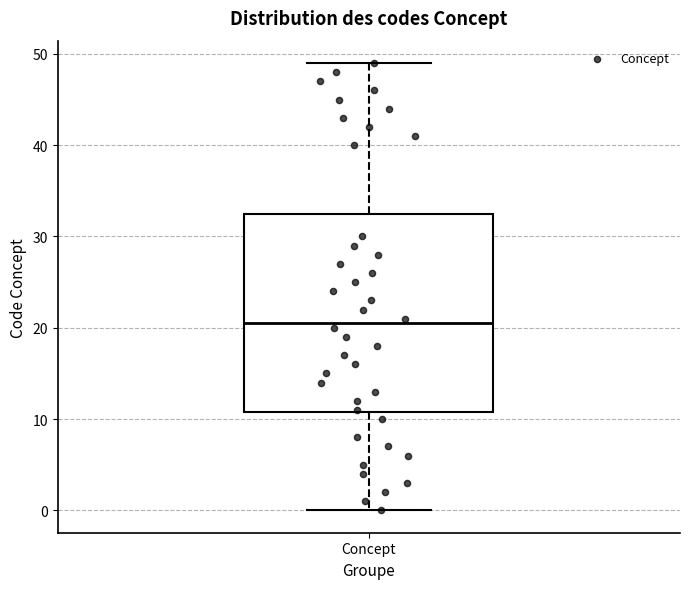

Where is the lower edge of the box for Concept on the y-axis? The values are not printed on the chart, so give them approximately, as read against the axis.

11